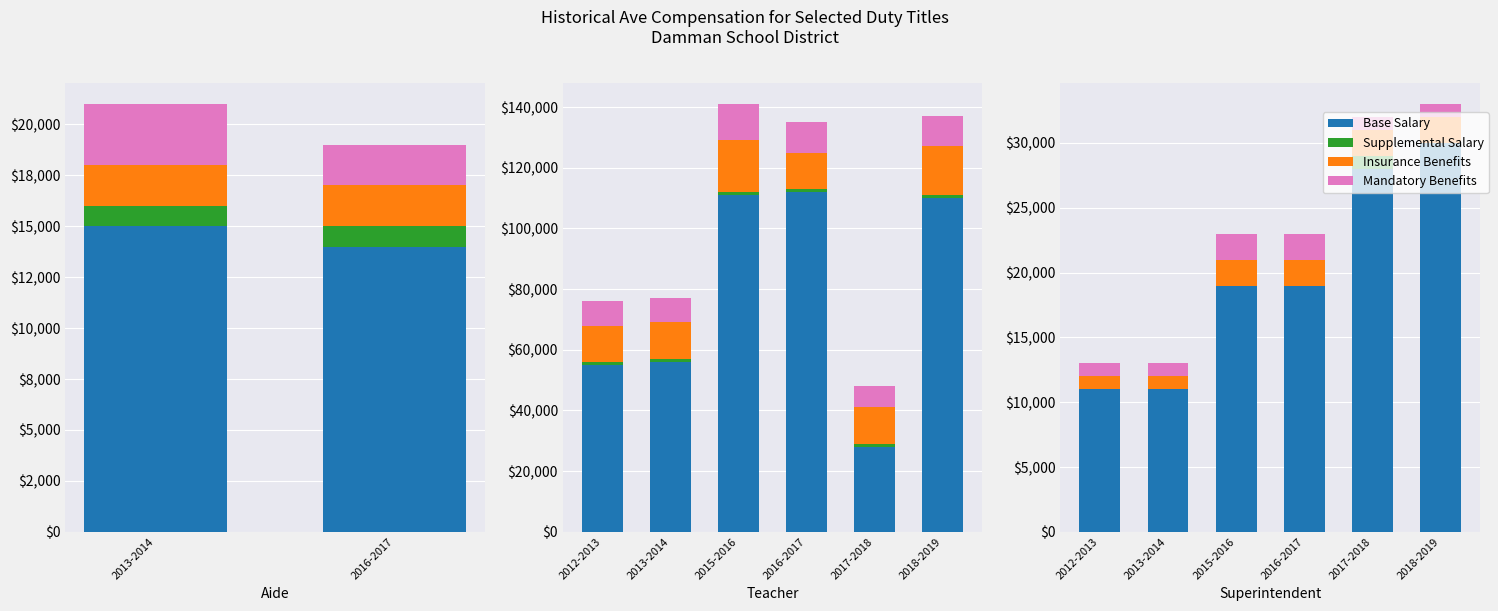

Is it true that Insurance Benefits equals 2715 at 2018-2019?

False